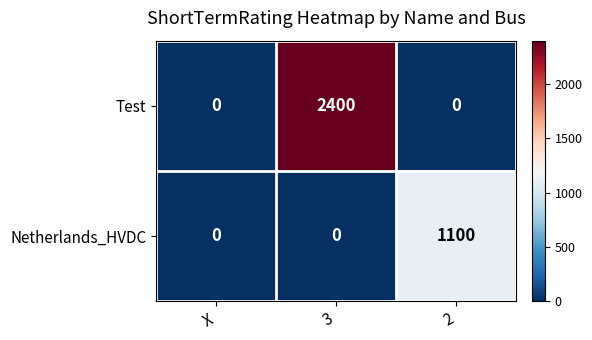

Count the number of categories in the chart.

3